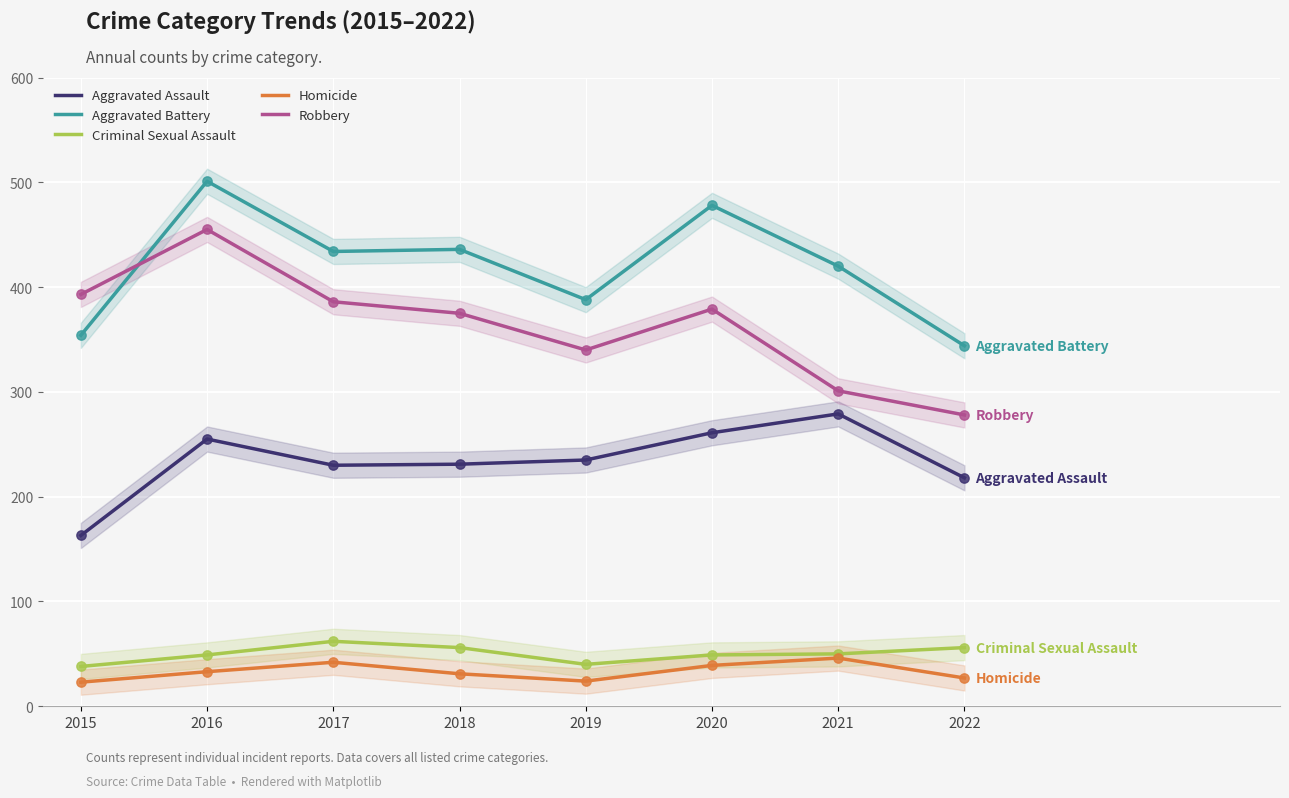

What is the total value across all series at 2020?

1206